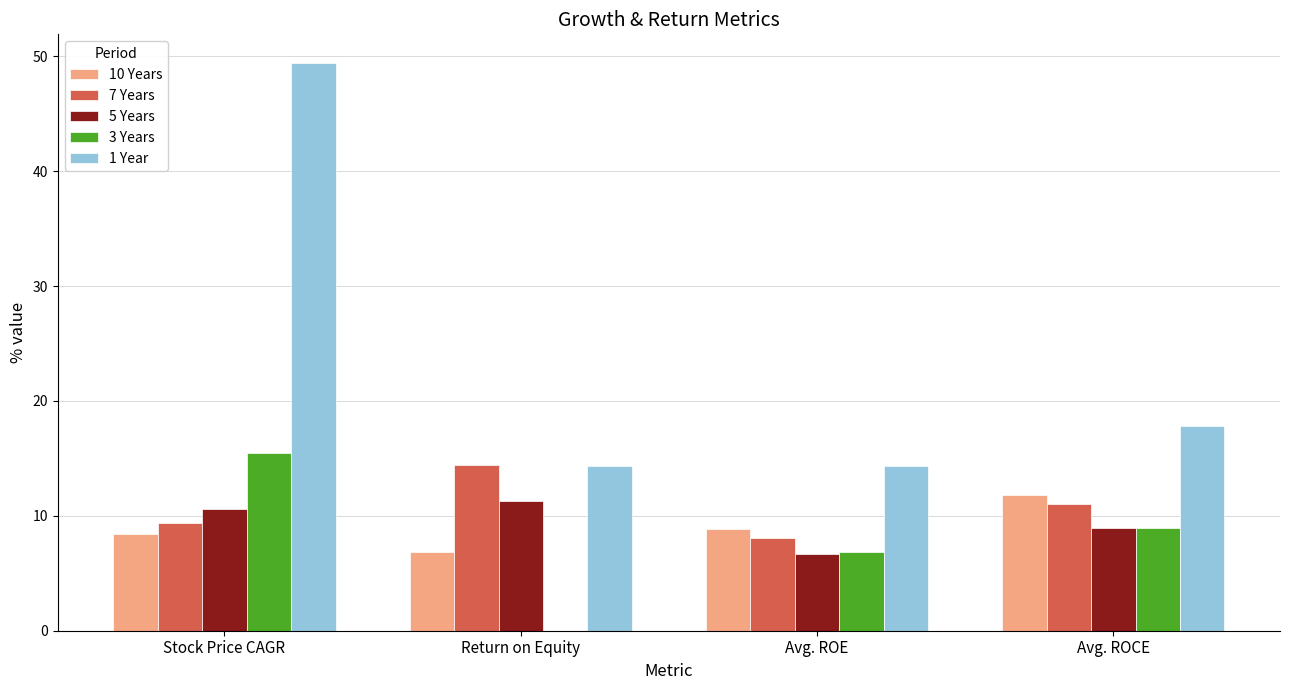

Which series has the largest range (max minus min)?

1 Year